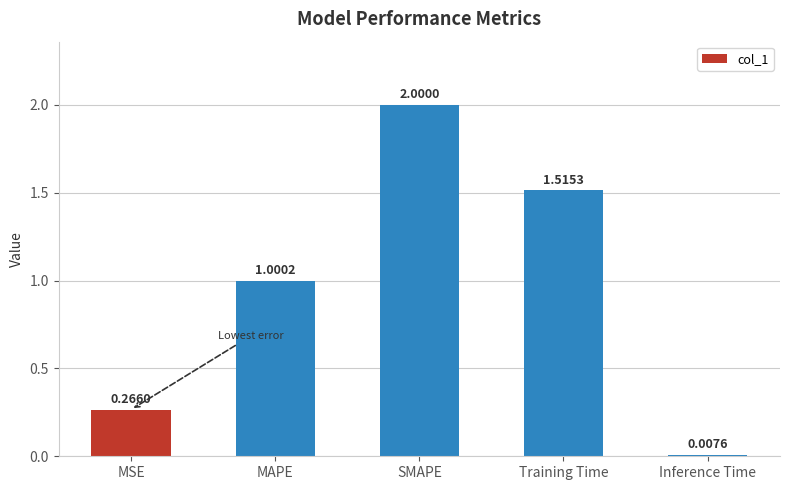

What is the difference between the values at SMAPE and Inference Time?

2.0